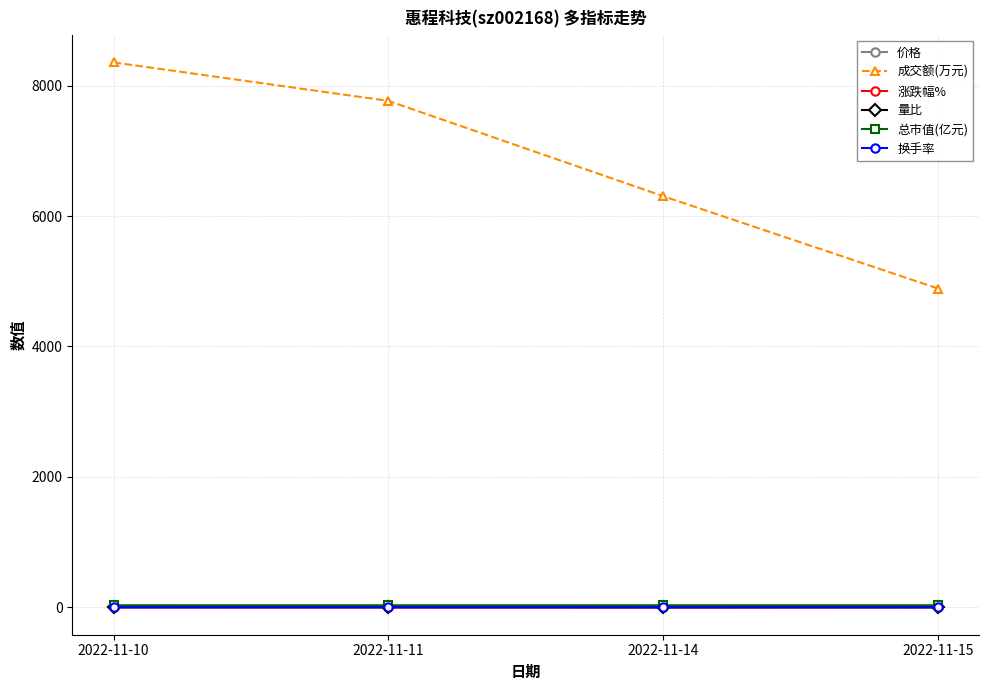

What is the maximum value shown in the chart?

8355.0